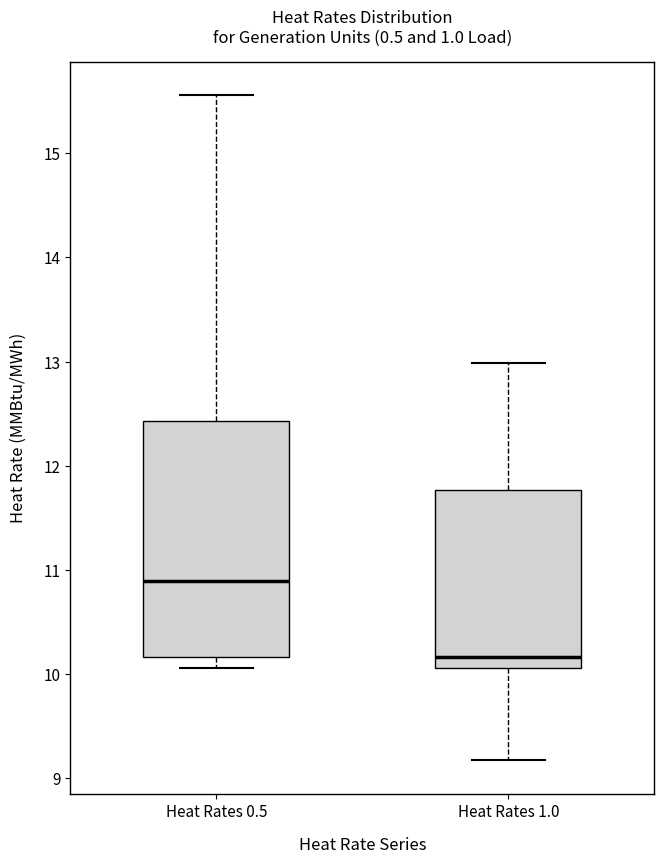

Which box's median line is the lowest?

Heat Rates 1.0